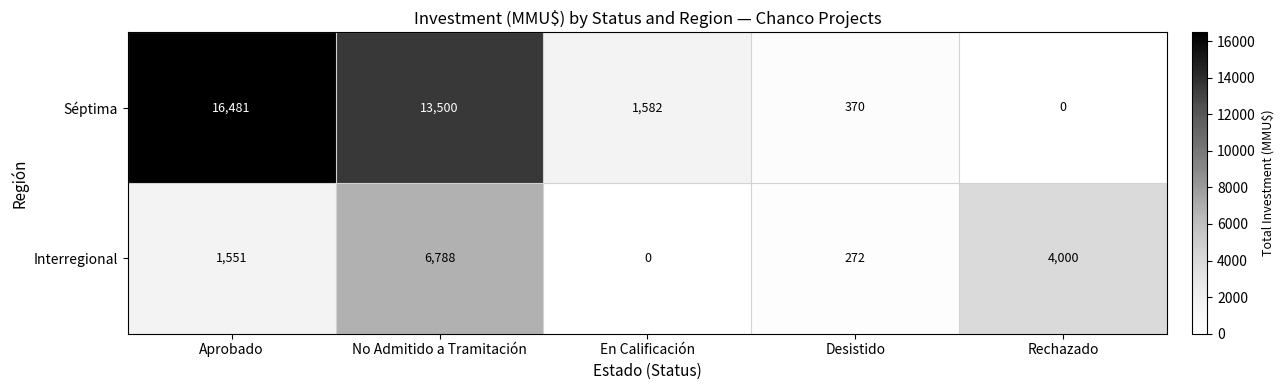

What is the spread (max minus min) of values at En Calificación?

1582